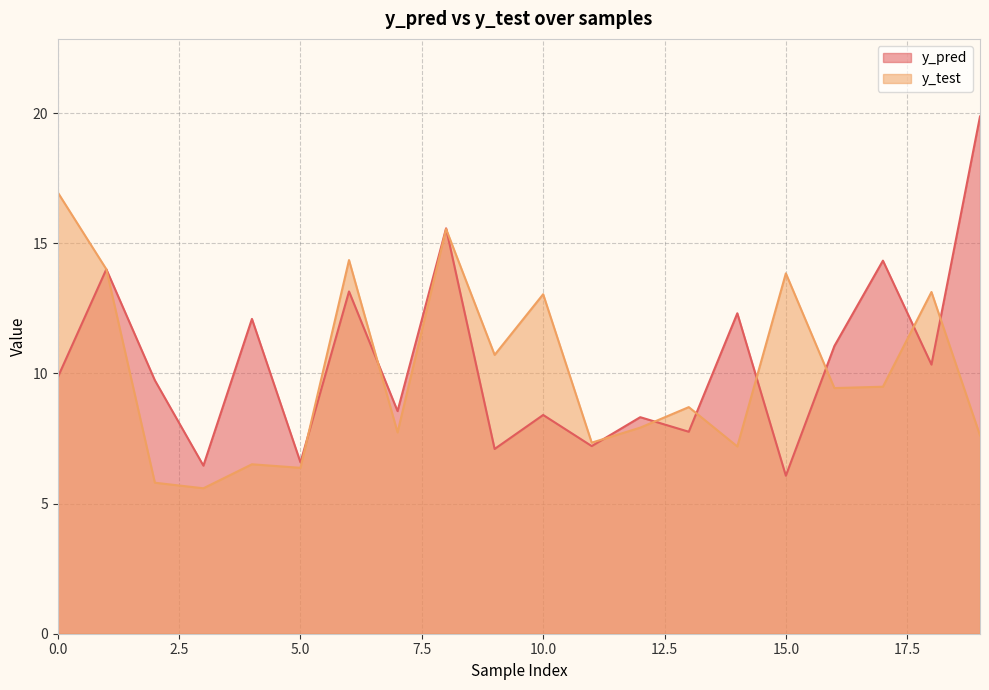

What is the minimum value for y_test?

5.6